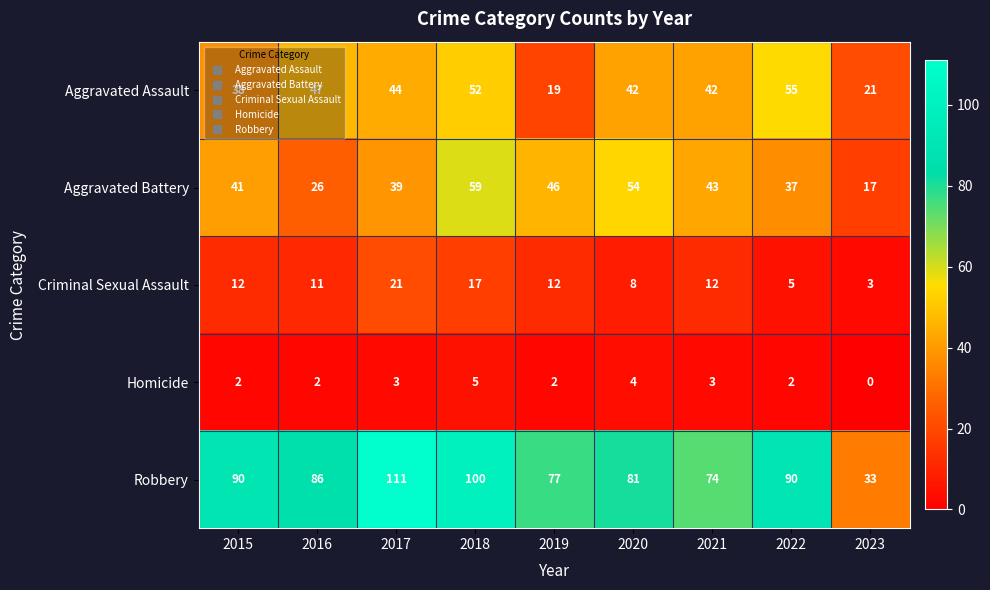

True or false: Criminal Sexual Assault has a value of 12 at 2021.

True